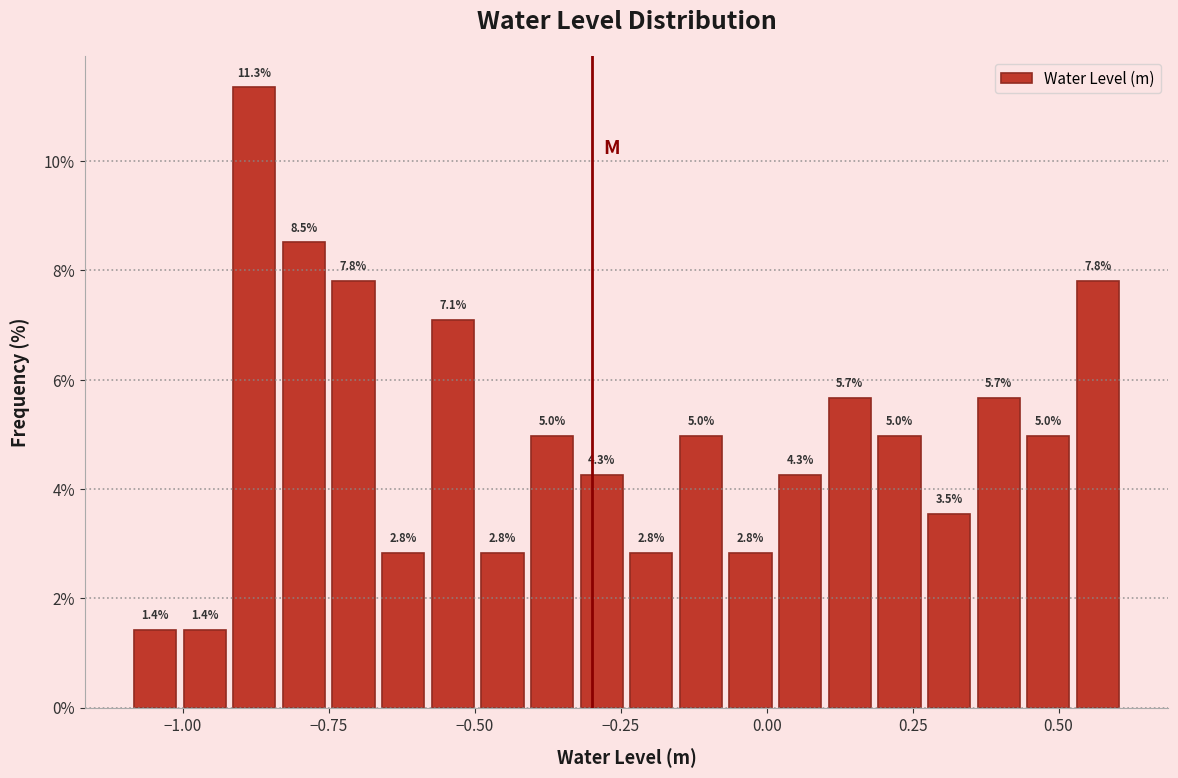

Around what value on the x-axis is the tallest bar? Give the approximate position of its centre, as read against the axis.

-0.90